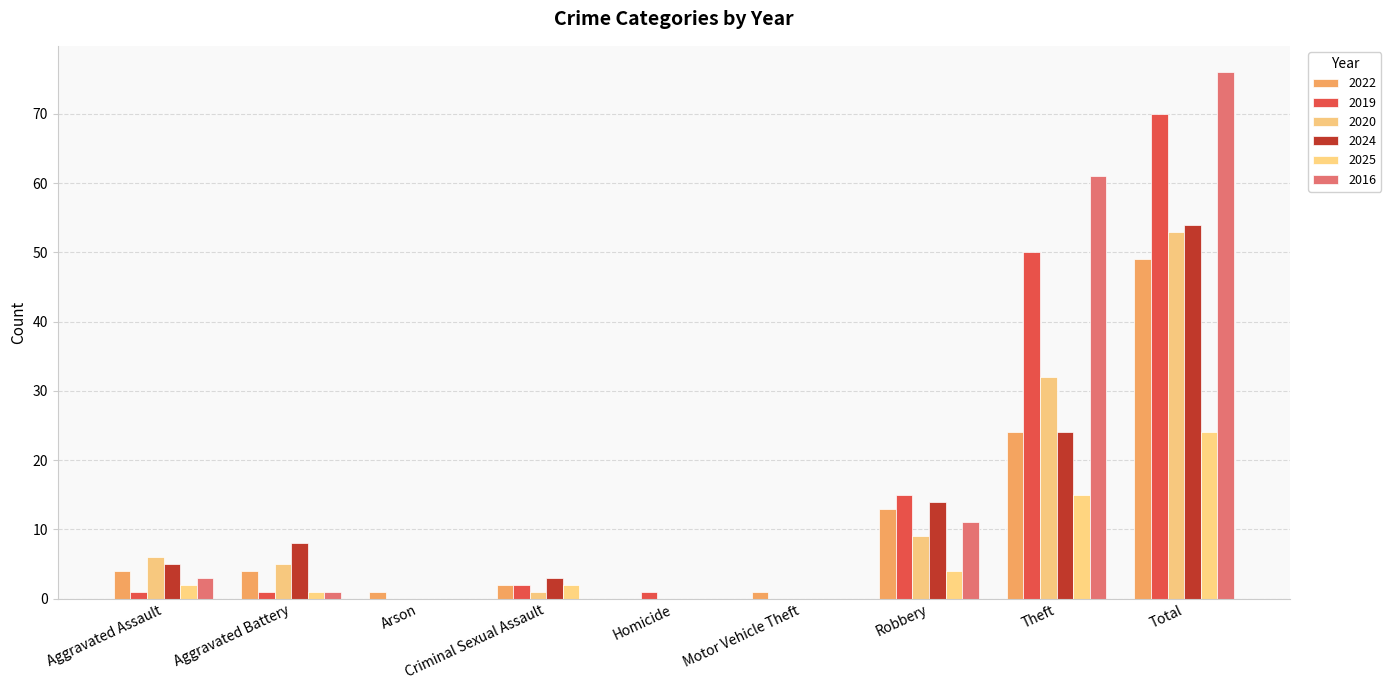

True or false: 2024 has a value of 12 at Aggravated Battery.

False